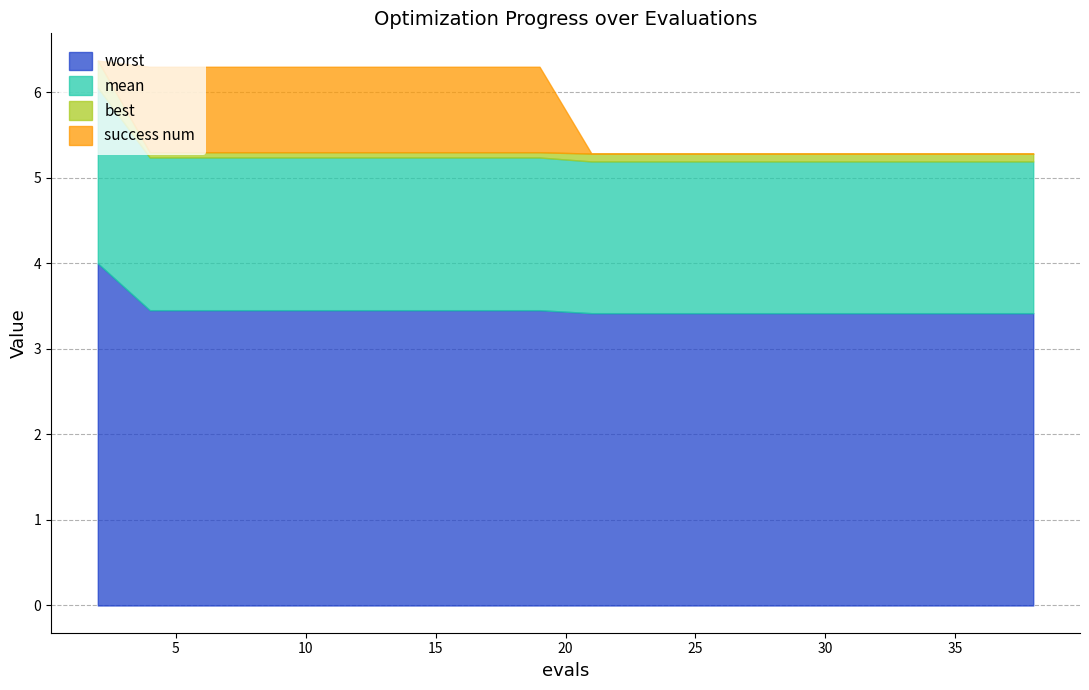

The value of best at 4 is 0.1. True or false?

True